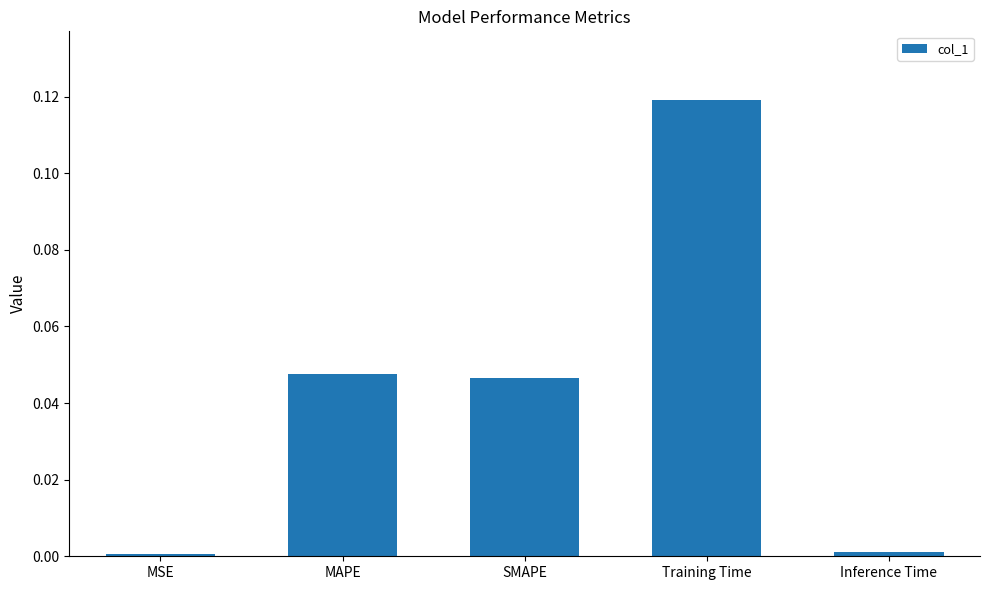

Which category has the highest value across all series?

Training Time